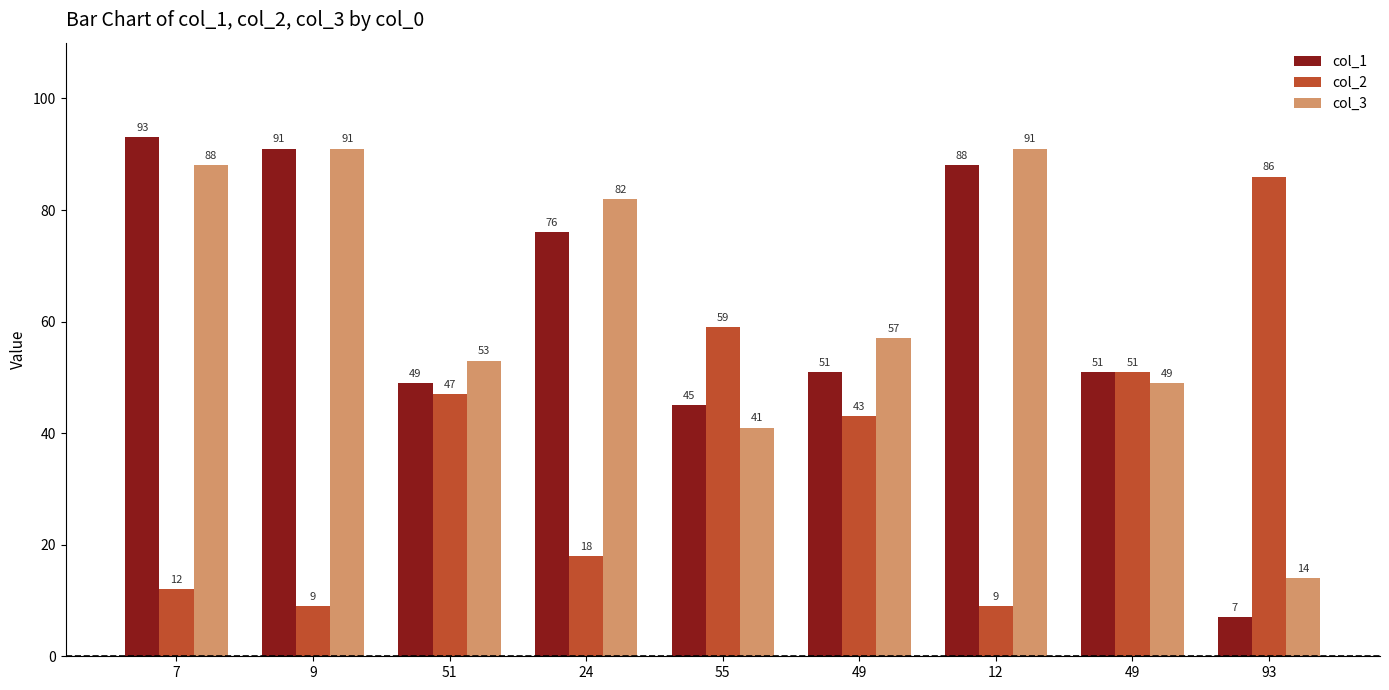

Which series has the widest spread of values?

col_1